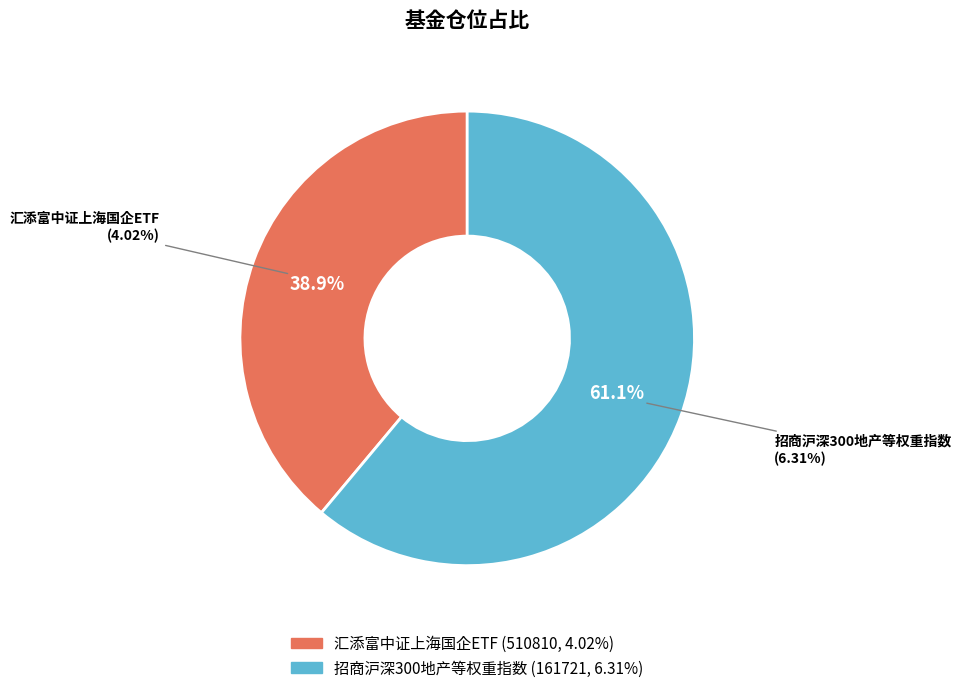

To the nearest percent, what is the difference between the 招商沪深300地产等权重指数 and 汇添富中证上海国企ETF slice percentages?

22%